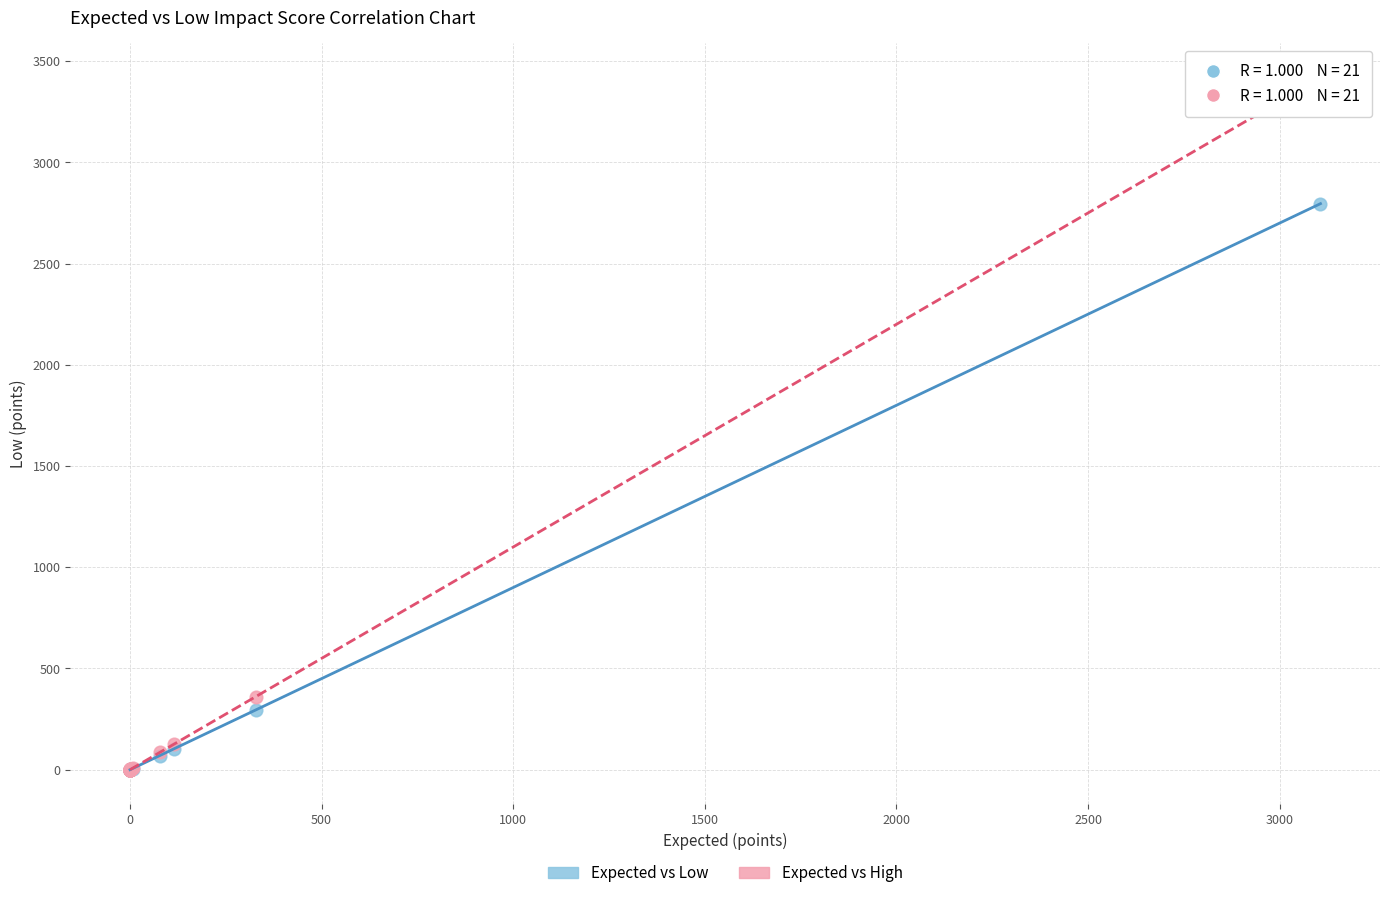

Across all series, what Y value is closest to 1708?

2795.9